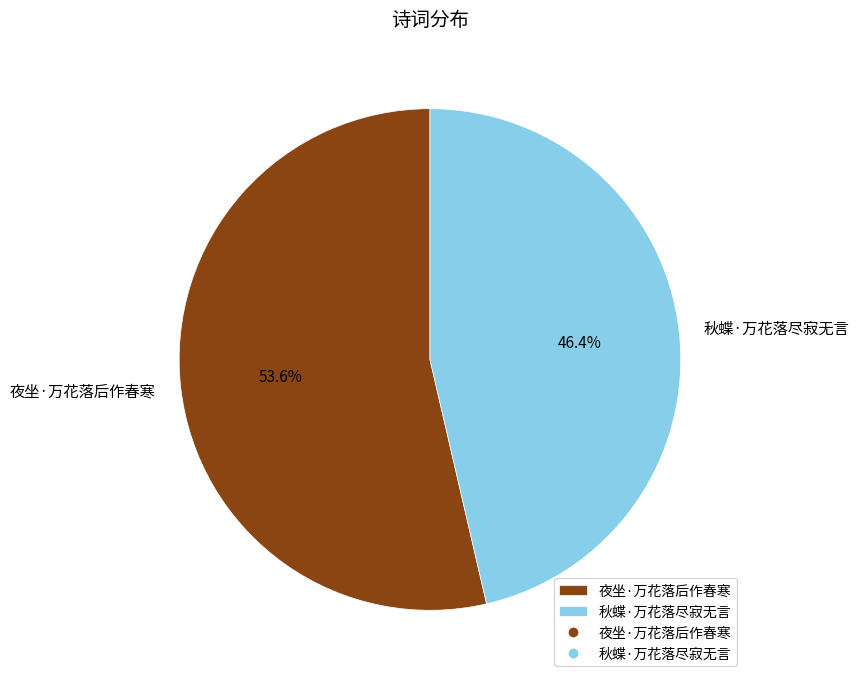

How many segments does this pie chart have?

2